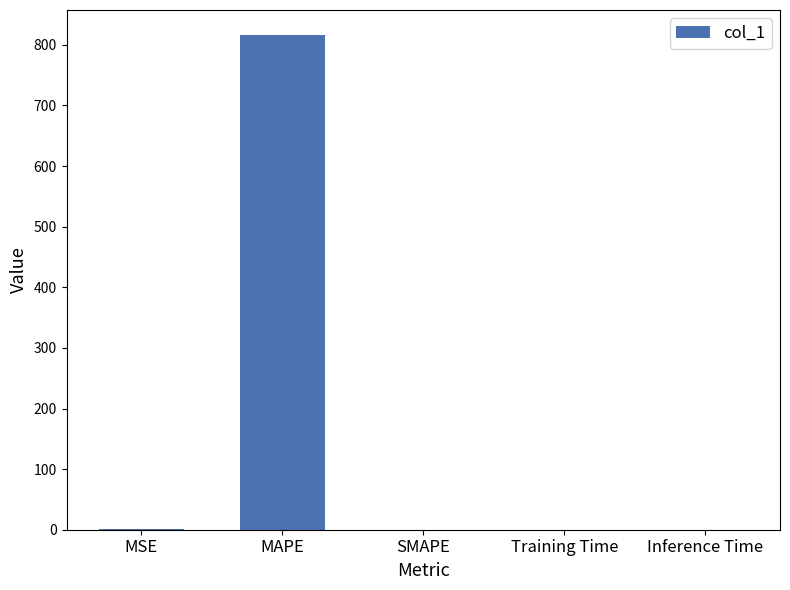

Are the bars horizontal?

No